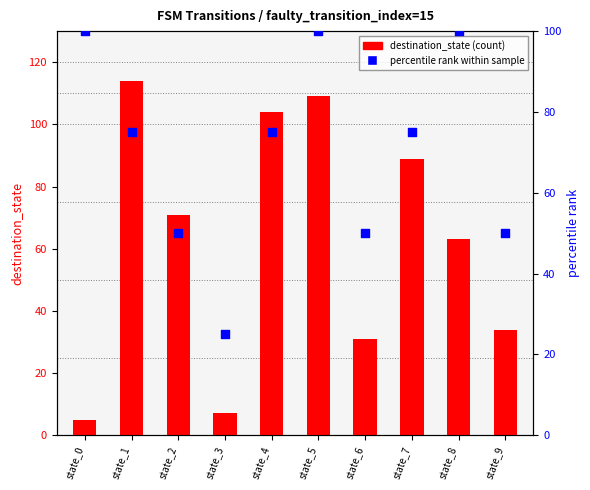

Is the value of percentile_rank at state_2 greater than the value of destination_state at state_7?

No